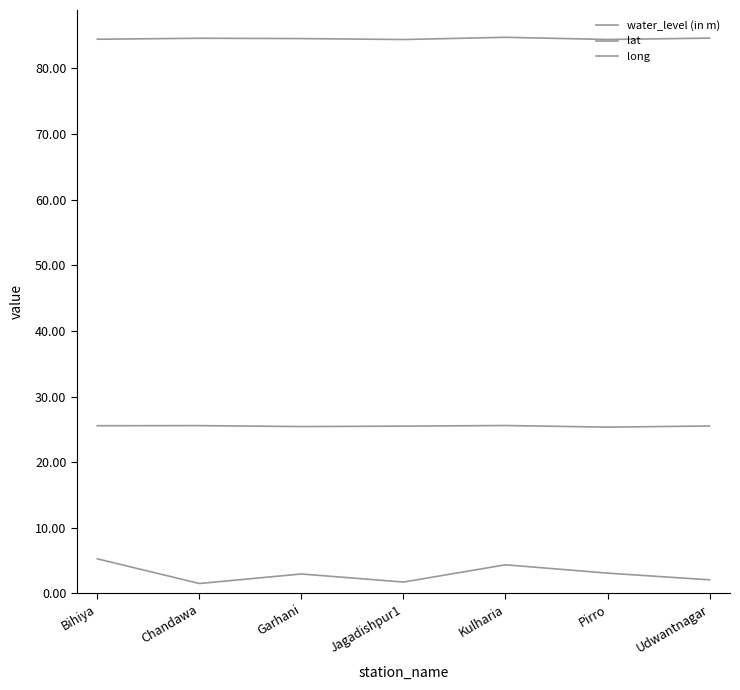

How many lines are shown in the chart?

3